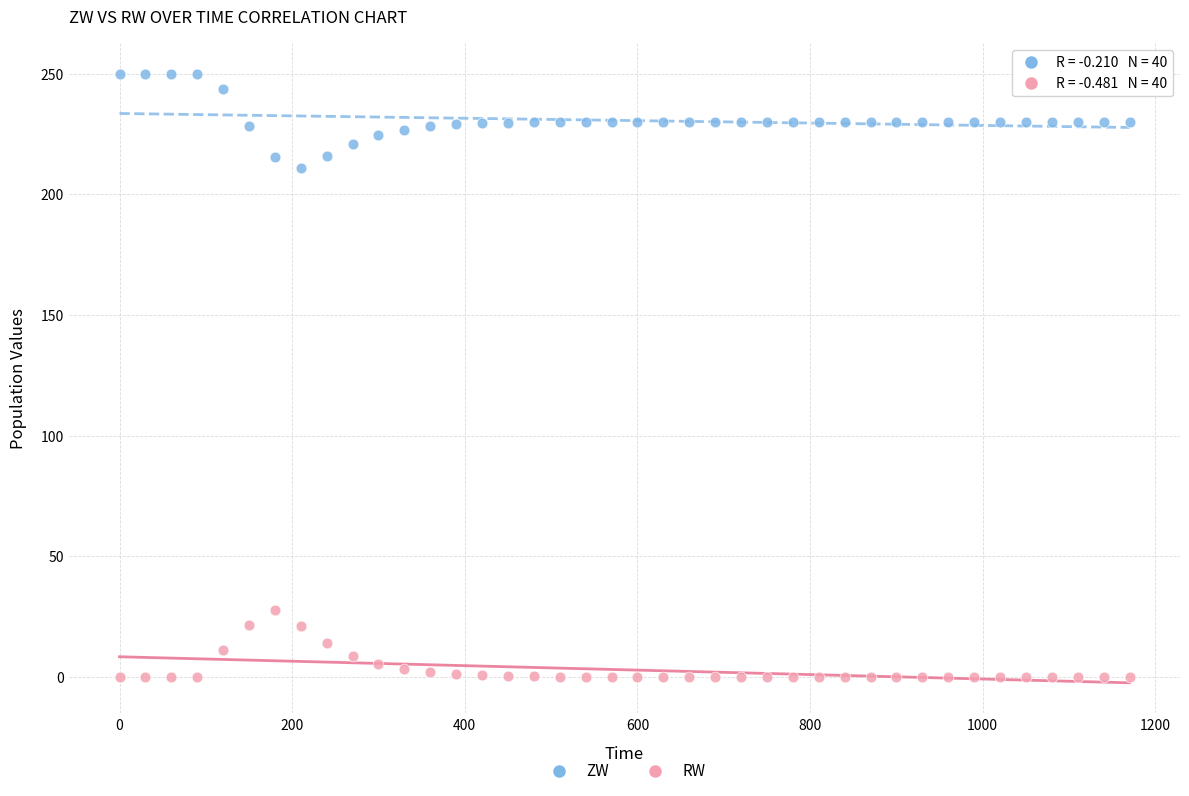

Which series has the largest Y range (max minus min)?

ZW